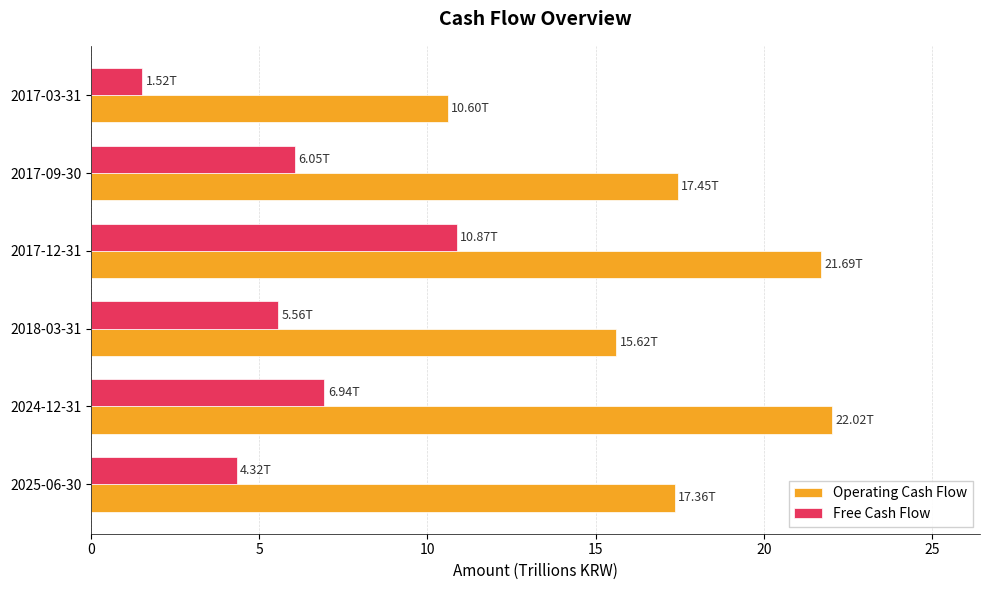

What is the difference between the maximum and minimum values in the Free Cash Flow series?

9.3